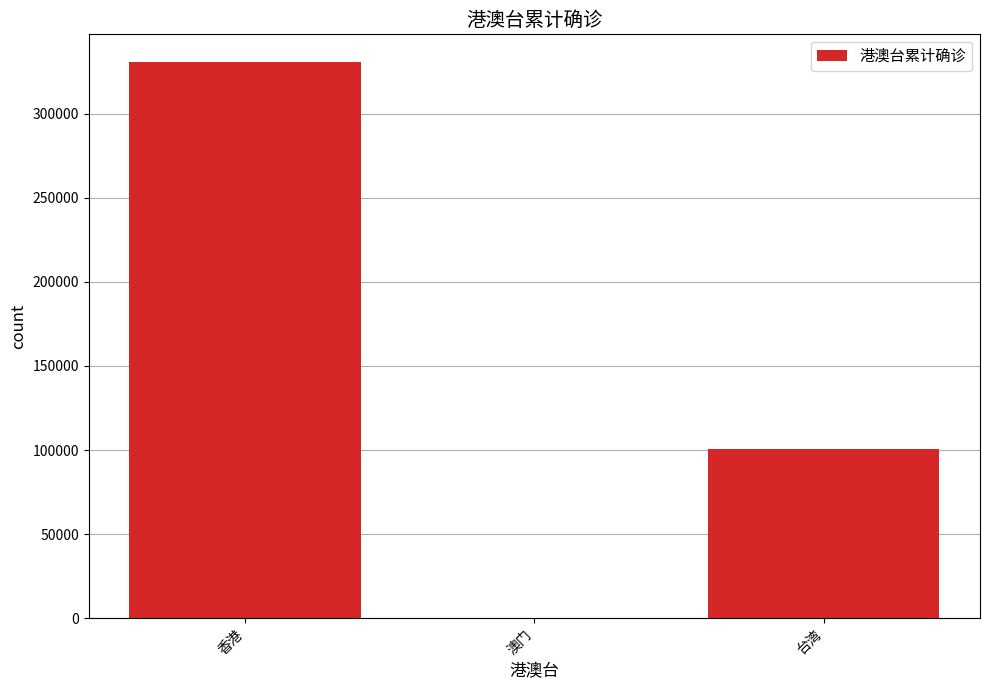

Reading right to left, extract all data points from this chart.

台湾=100753	澳门=82	香港=330599